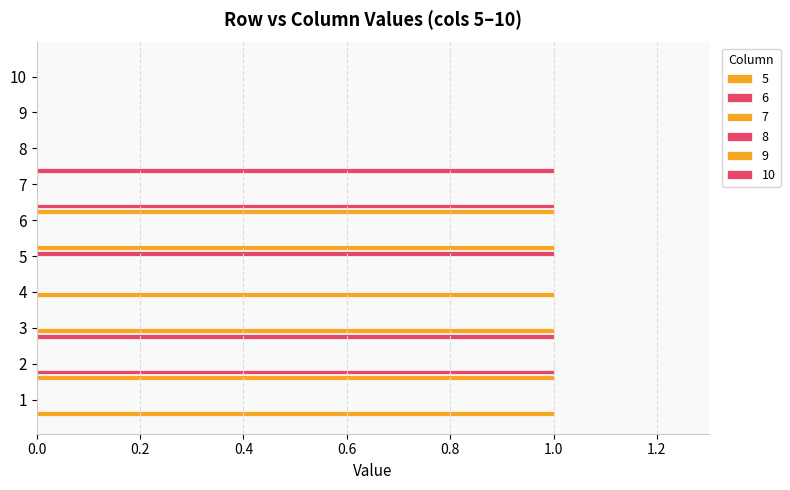

The 8 series shows 1 at 4. True or false?

False